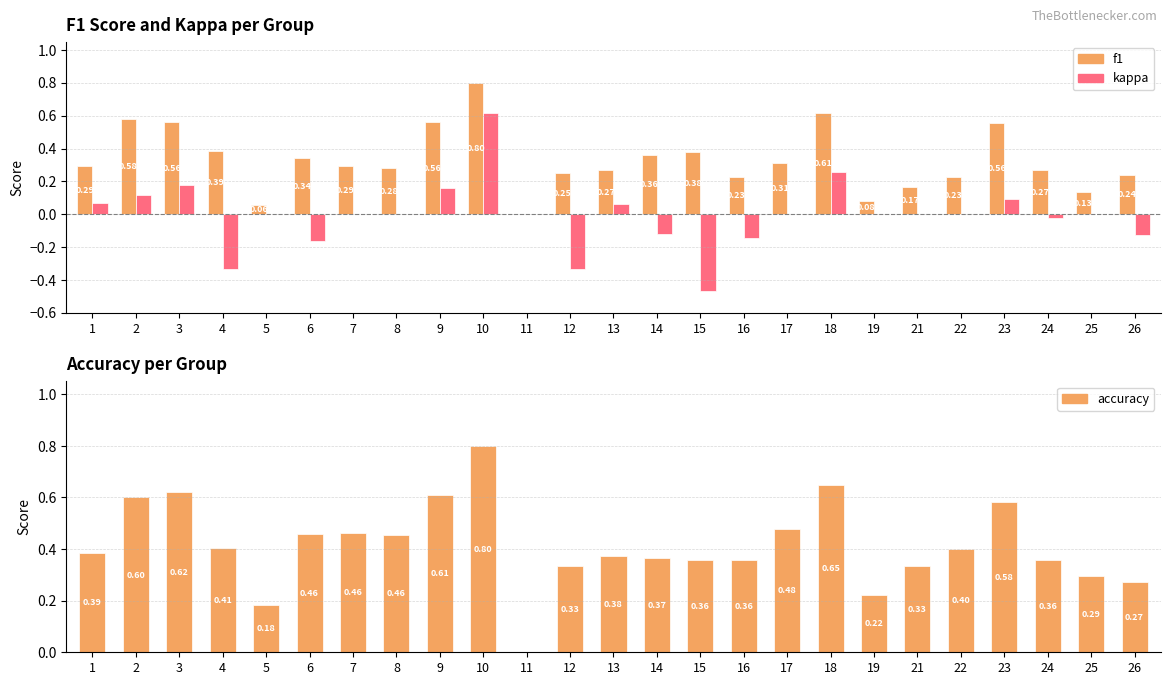

The value of f1 at 18 is 0.6. True or false?

True